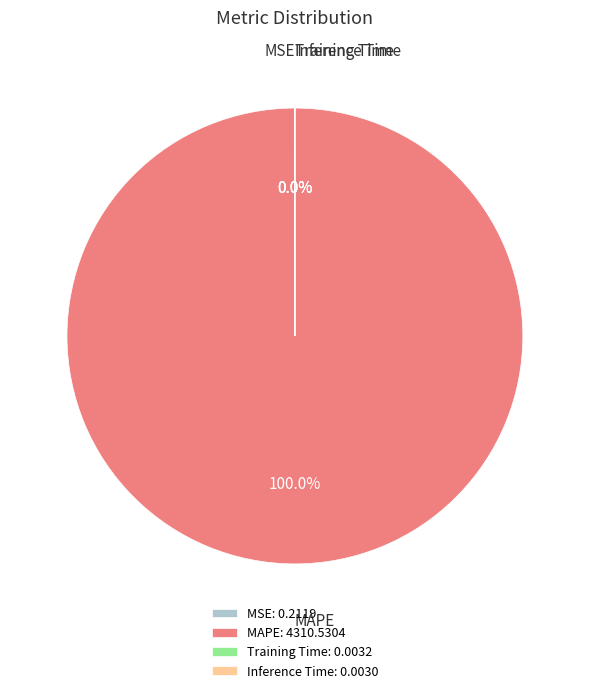

How many segments does this pie chart have?

4